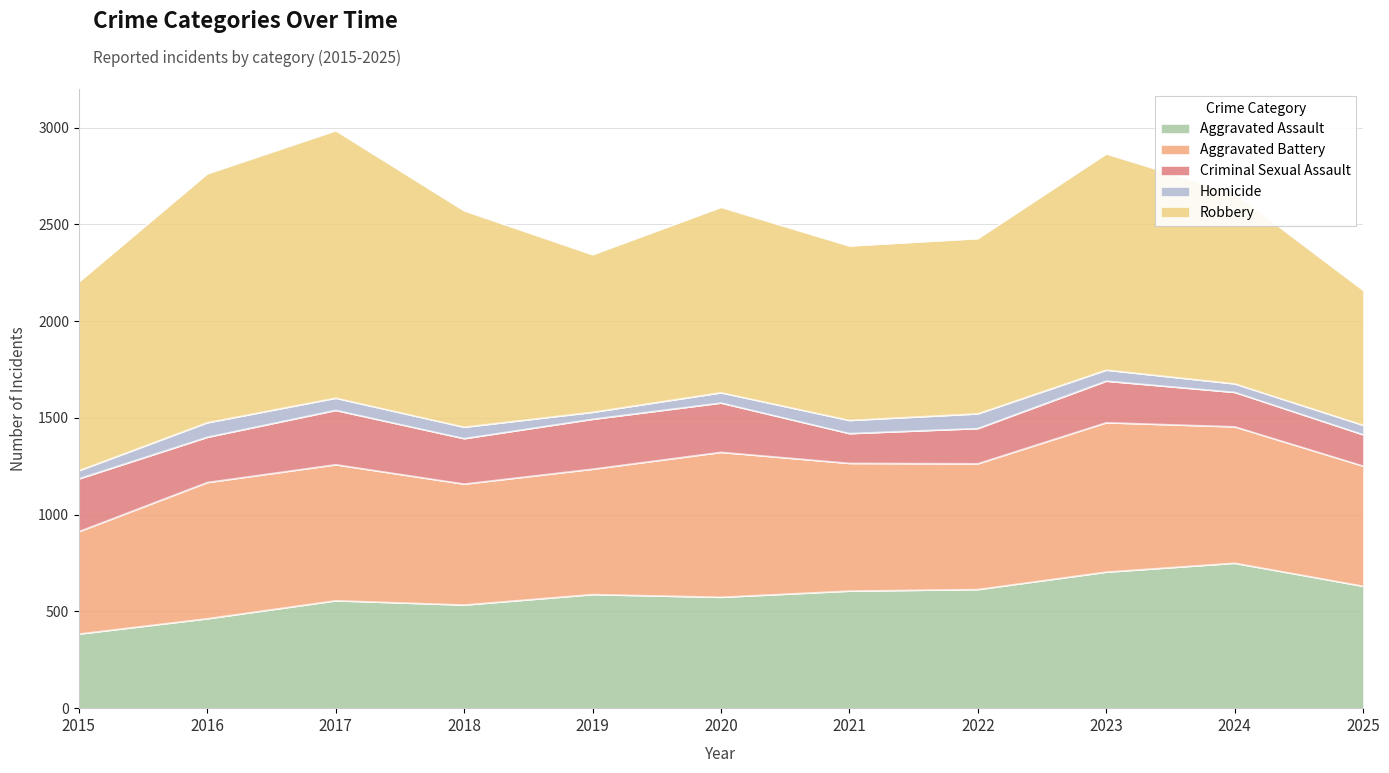

True or false: Aggravated Assault and Aggravated Battery intersect in this chart.

True